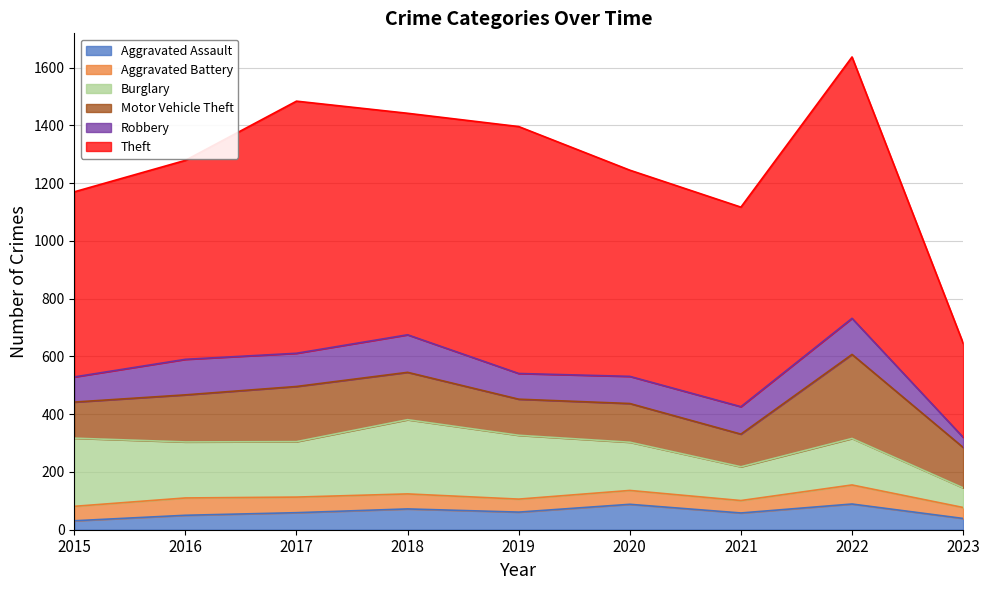

Where is the first local maximum for Motor Vehicle Theft?

2017